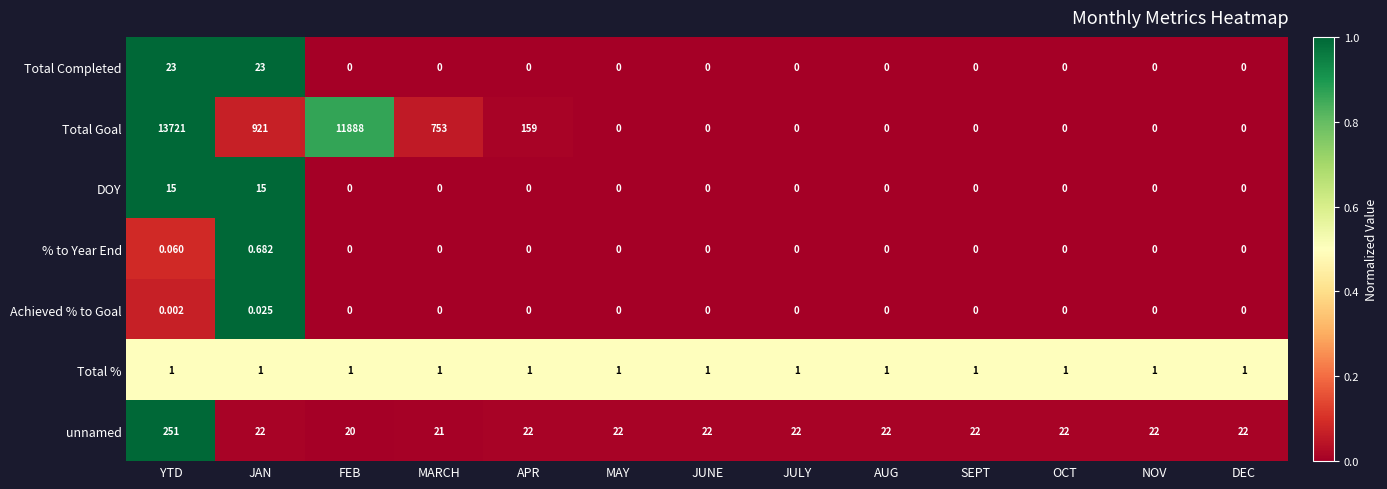

Is the value of DOY at FEB greater than the value of Total % at SEPT?

No